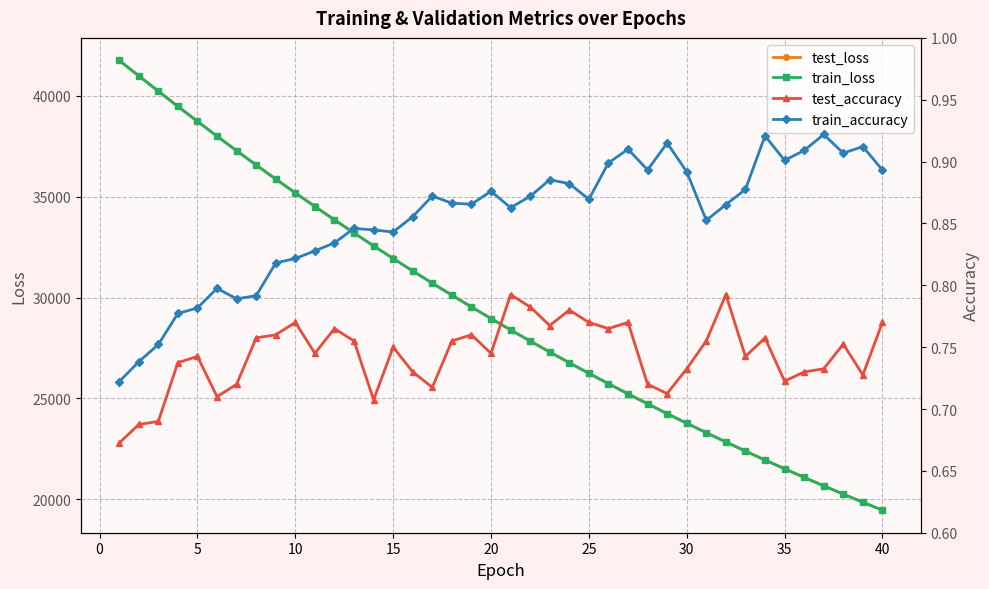

What is the lowest value of the test_loss series?

19465.8